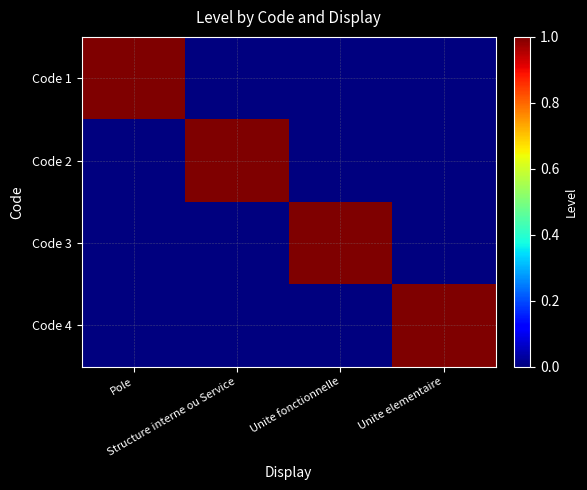

Which label corresponds to the smallest value in the chart?

Structure interne ou Service